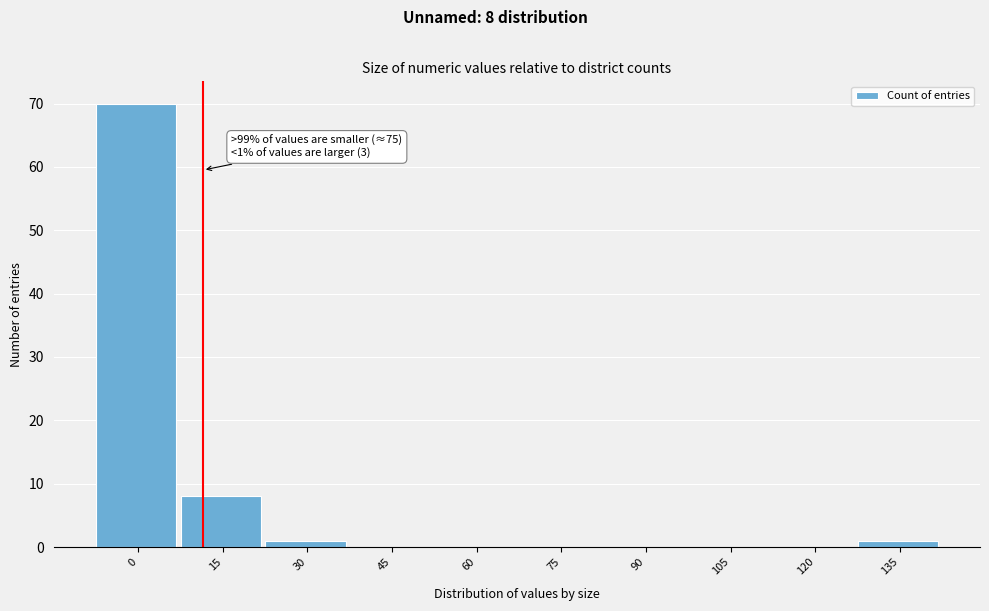

Reading left to right, extract all data points from this chart.

0=70	15=8	30=1	45=0	60=0	75=0	90=0	105=0	120=0	135=1